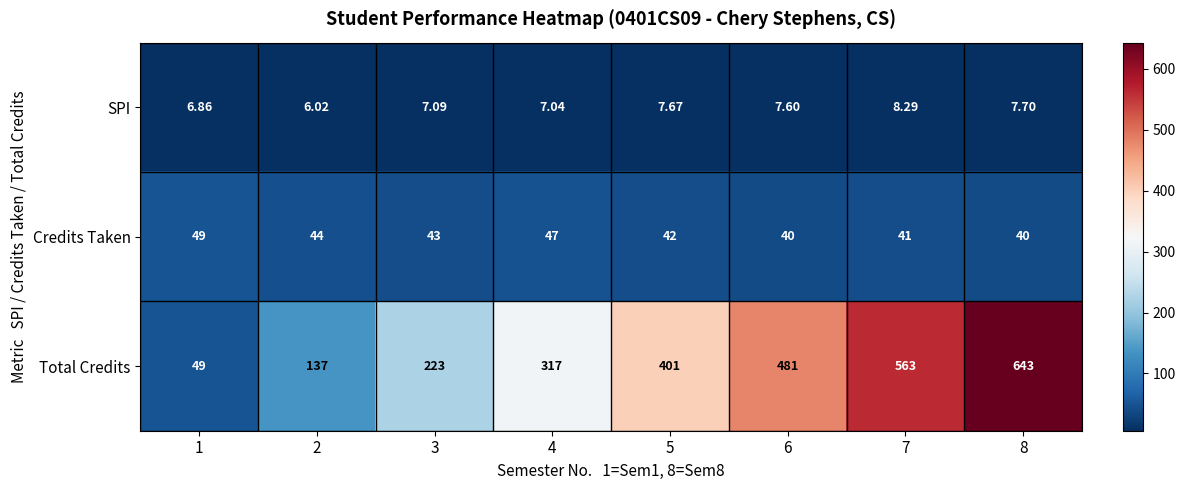

Rank the series by their maximum value, from highest to lowest.

Total Credits, Credits Taken, SPI